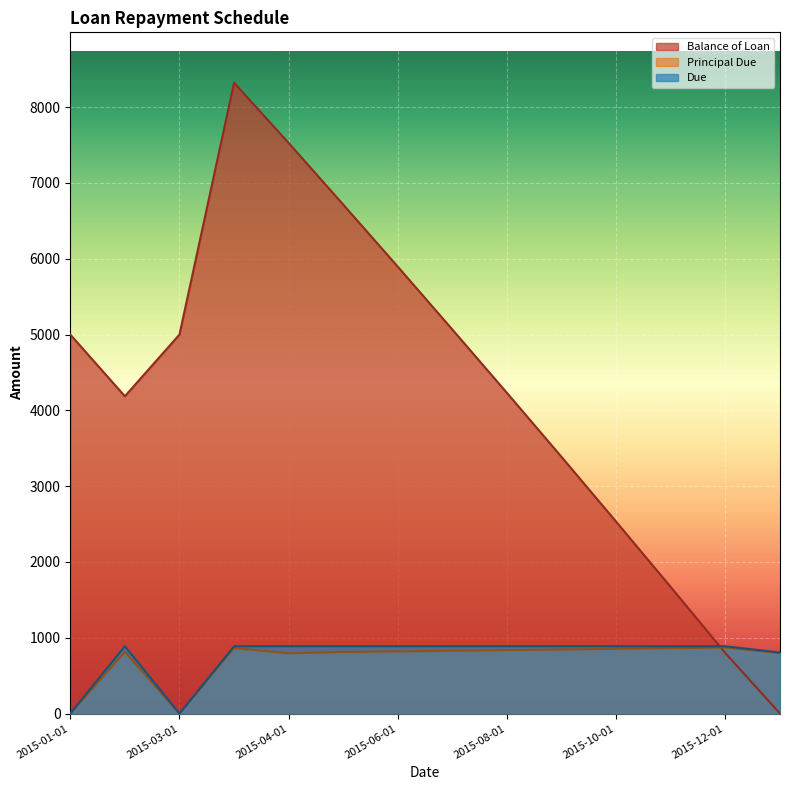

What are all the series names shown in the legend?

Balance of Loan, Principal Due, Due